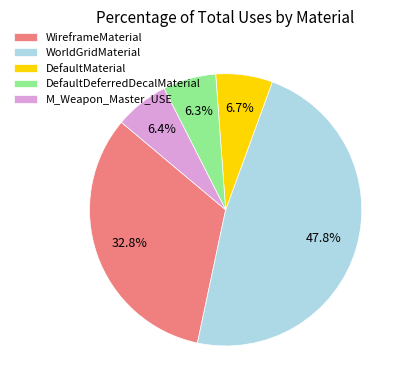

Is the sum of M_Weapon_Master_USE and WorldGridMaterial greater than half?

Yes